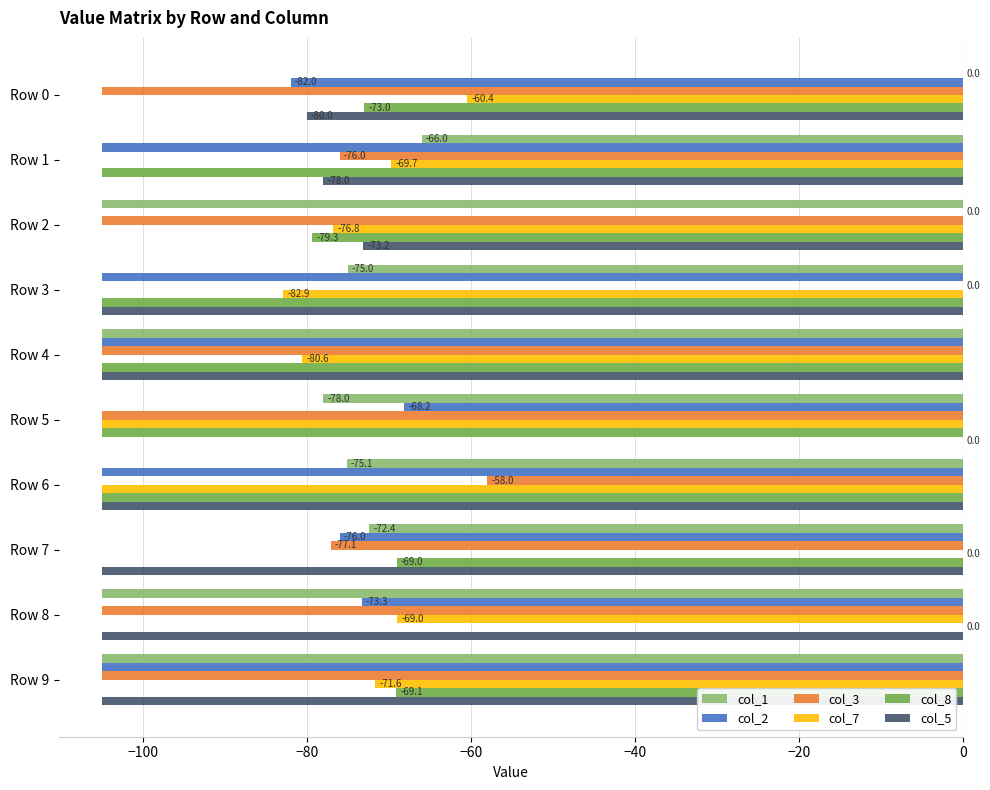

What is the approximate value of col_3 at Row 8?

-105.0